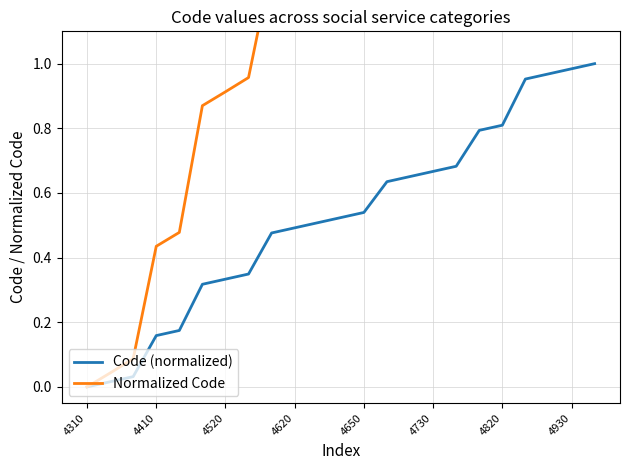

The value of Code (normalized) at 4620 is 0.5. True or false?

True